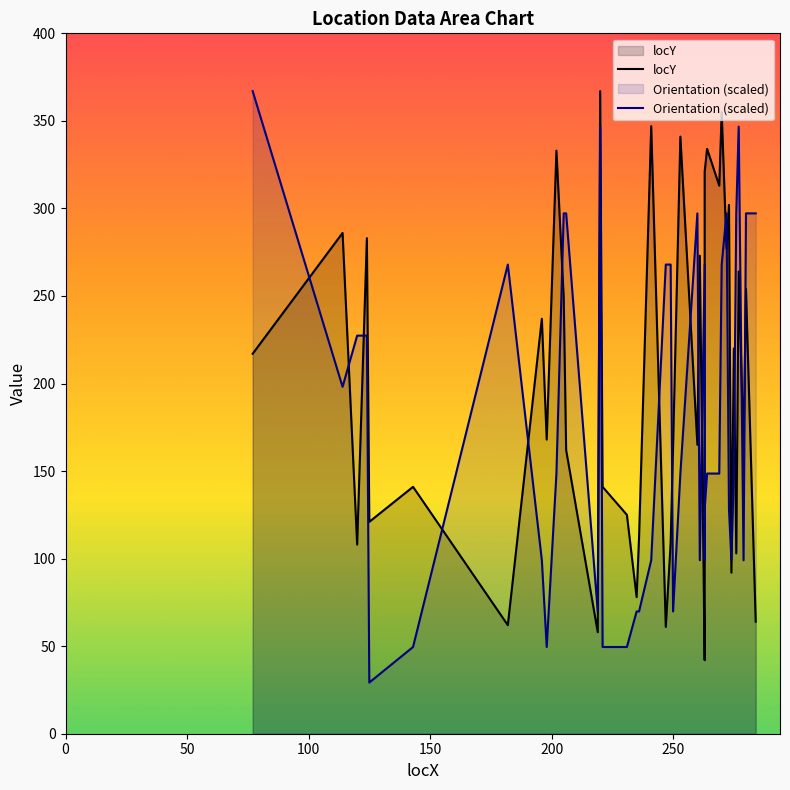

What is the sum of all Orientation (scaled) values?

7233.8